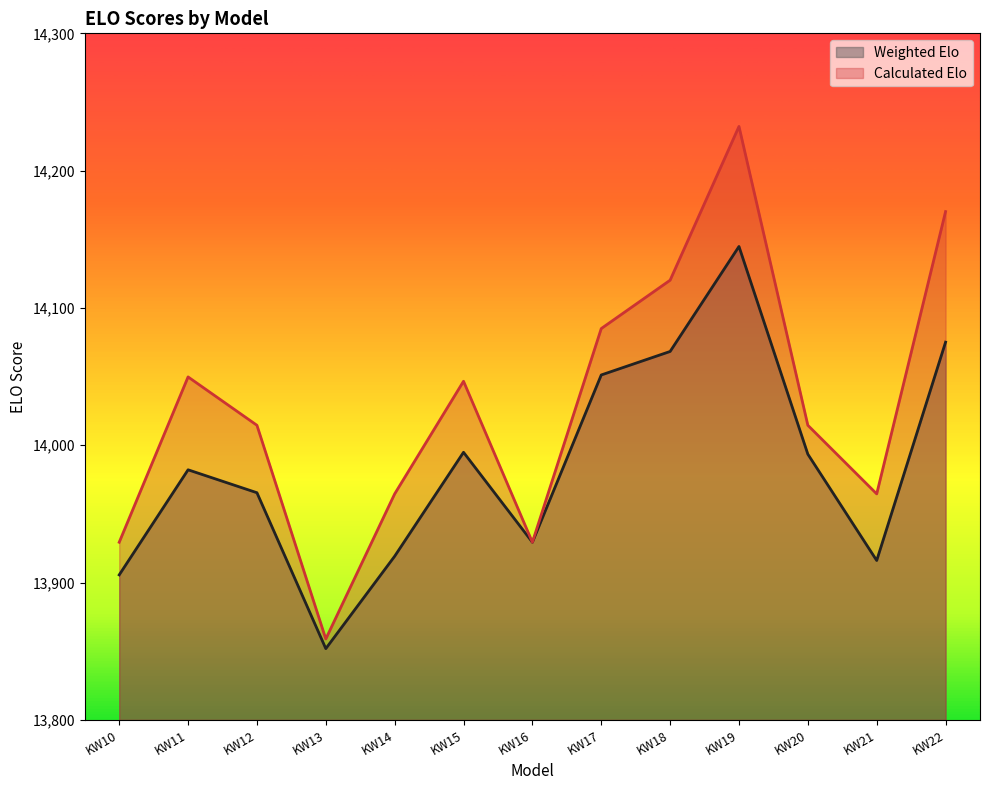

Which series changed the most between KW10 and KW22?

Calculated Elo